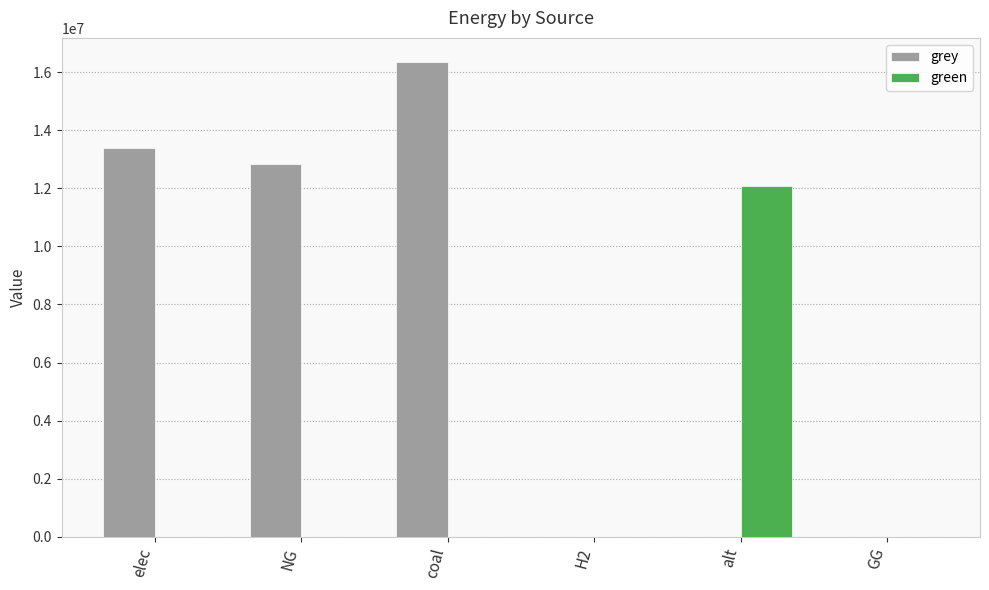

What is the sum of all green values?

12083802.7